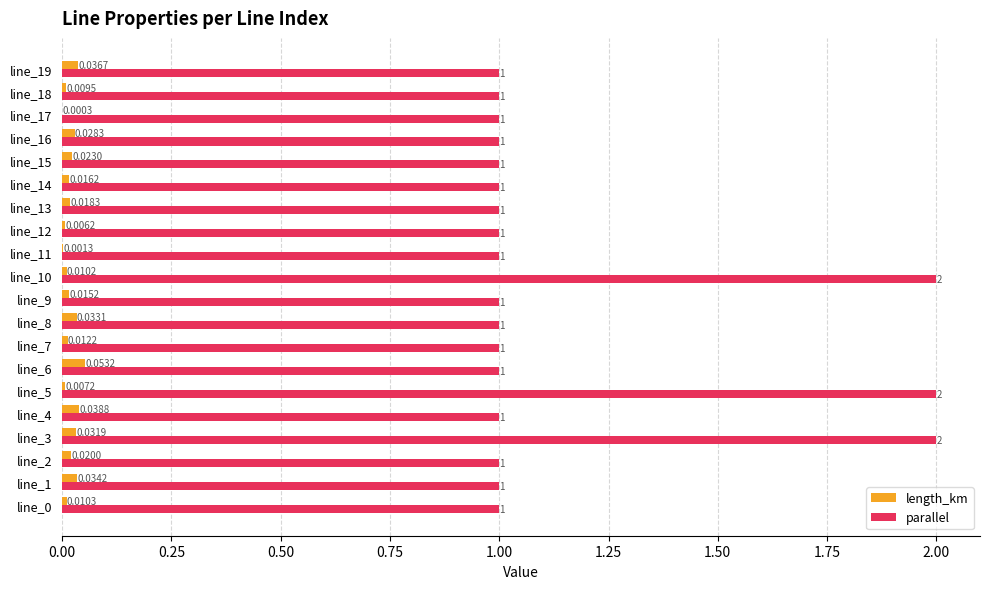

Is the value of length_km at line_2 greater than the value of parallel at line_8?

No